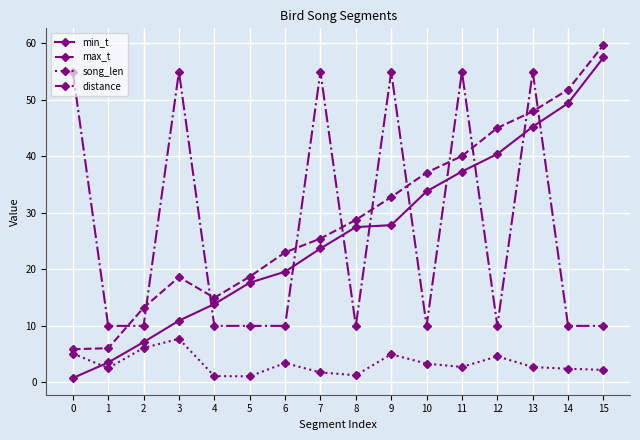

Is it true that max_t equals 40.1 at 11?

True